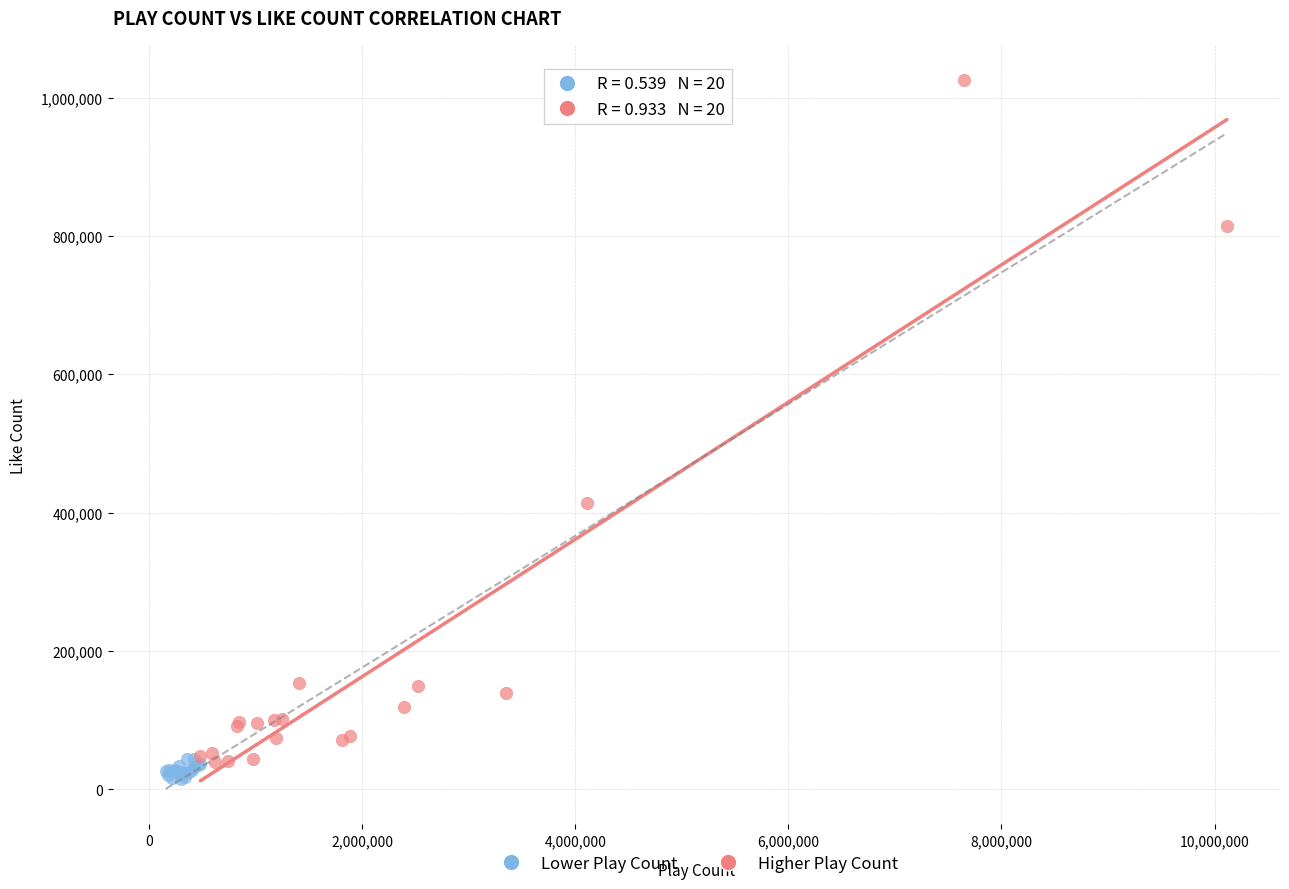

Which series has the widest spread of Y values?

Higher Play Count